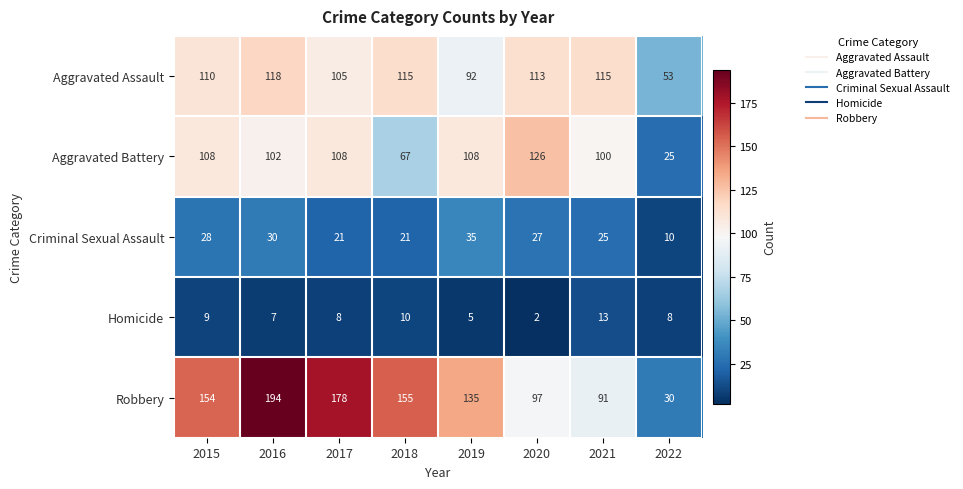

True or false: Aggravated Assault has a value of 113 at 2020.

True